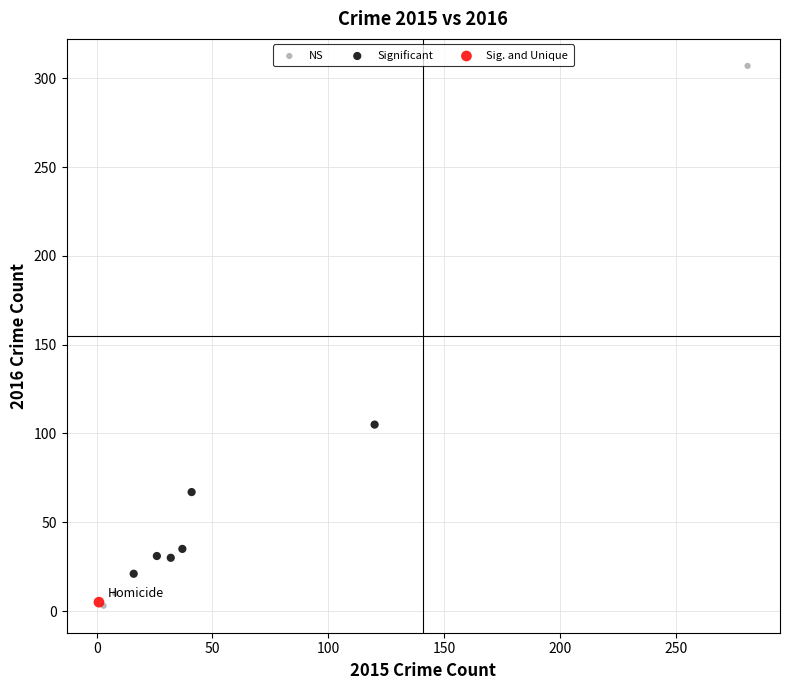

Which series reaches the maximum Y coordinate?

NS